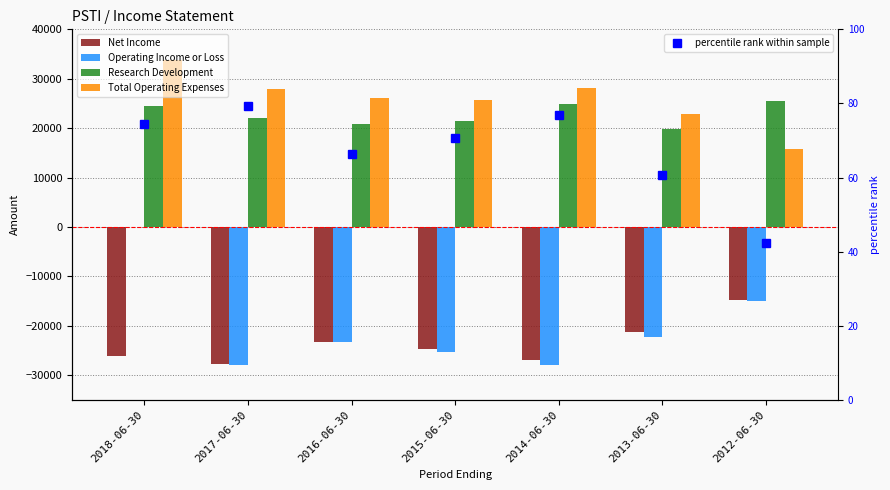

Reading right to left, list all the values displayed in this chart.

Net Income: -14800.0	-21200.0	-26900.0	-24700.0	-23200.0	-27800.0	-26100.0
Operating Income or Loss: -15000.0	-22200.0	-27900.0	-25300.0	-23300.0	-28000.0	0.0
Research Development: 25400.0	19900.0	24900.0	21500.0	20900.0	22000.0	24500.0
Total Operating Expenses: 15700.0	22900.0	28200.0	25600.0	26200.0	28000.0	33800.0
percentile rank within sample: 42.3	60.6	76.9	70.6	66.3	79.4	74.6